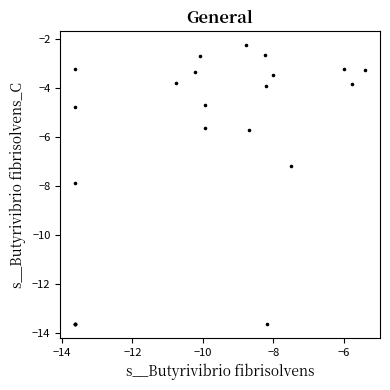

What Y value in the scatter plot is closest to -7?

-7.2